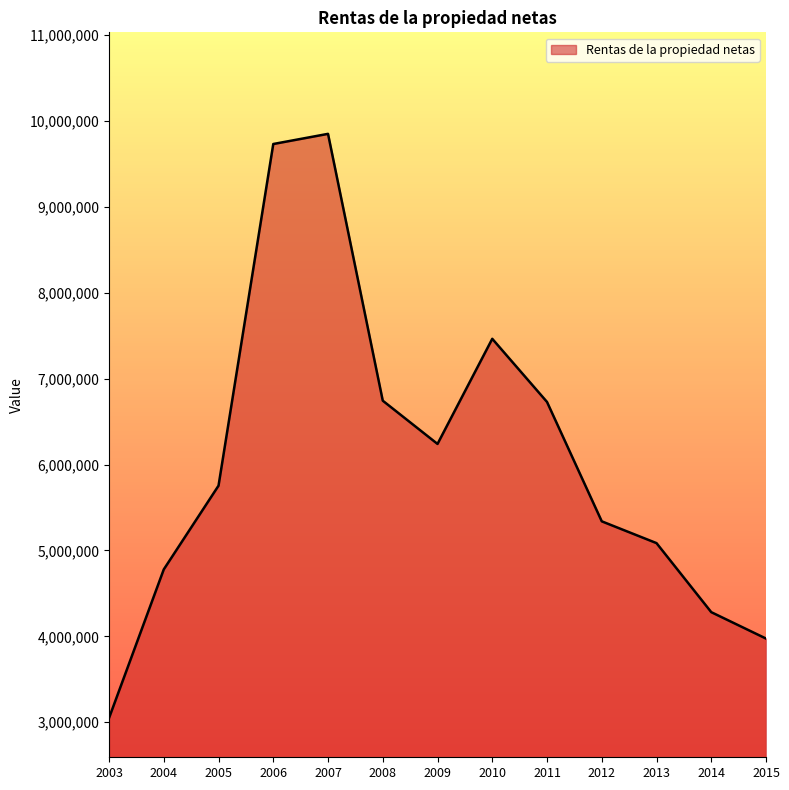

Count the number of data series in this chart.

1